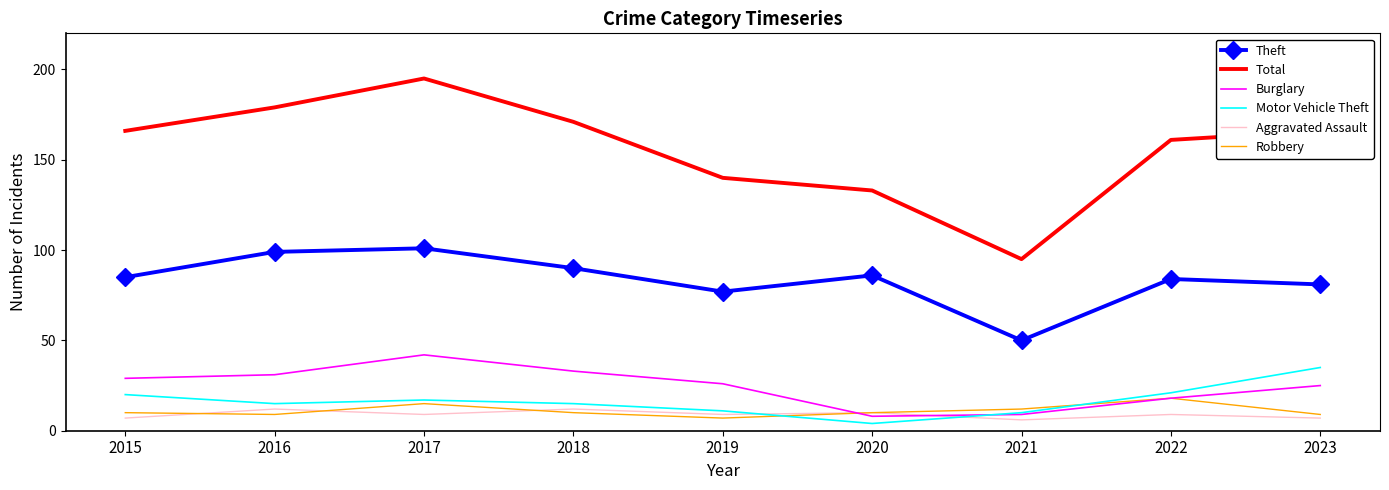

What value does the Aggravated Assault series have at 2022?

9